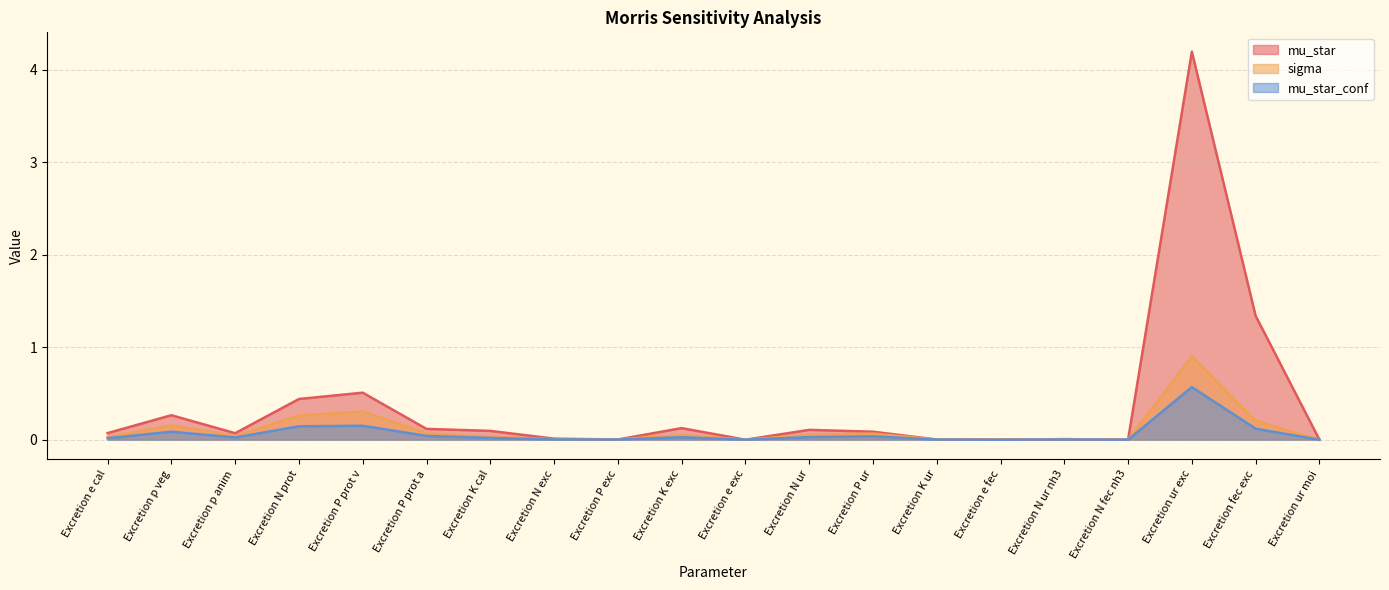

Rank the categories by sigma value from lowest to highest.

Excretion e exc, Excretion e fec, Excretion N fec nh3, Excretion ur moi, Excretion K ur, Excretion P exc, Excretion N exc, Excretion N ur nh3, Excretion e cal, Excretion K cal, Excretion p anim, Excretion K exc, Excretion N ur, Excretion P ur, Excretion P prot a, Excretion p veg, Excretion fec exc, Excretion N prot, Excretion P prot v, Excretion ur exc